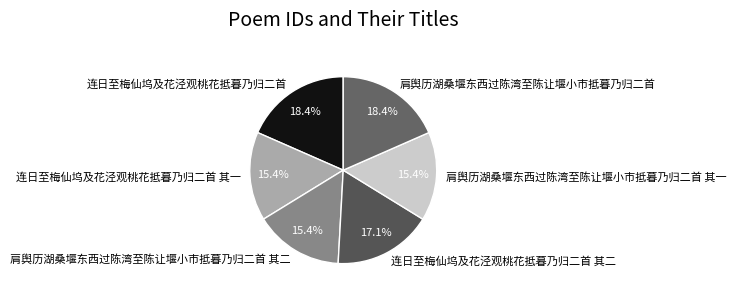

Is the sum of 肩舆历湖桑堰东西过陈湾至陈让堰小市抵暮乃归二首 其一 and 肩舆历湖桑堰东西过陈湾至陈让堰小市抵暮乃归二首 其二 greater than half?

No